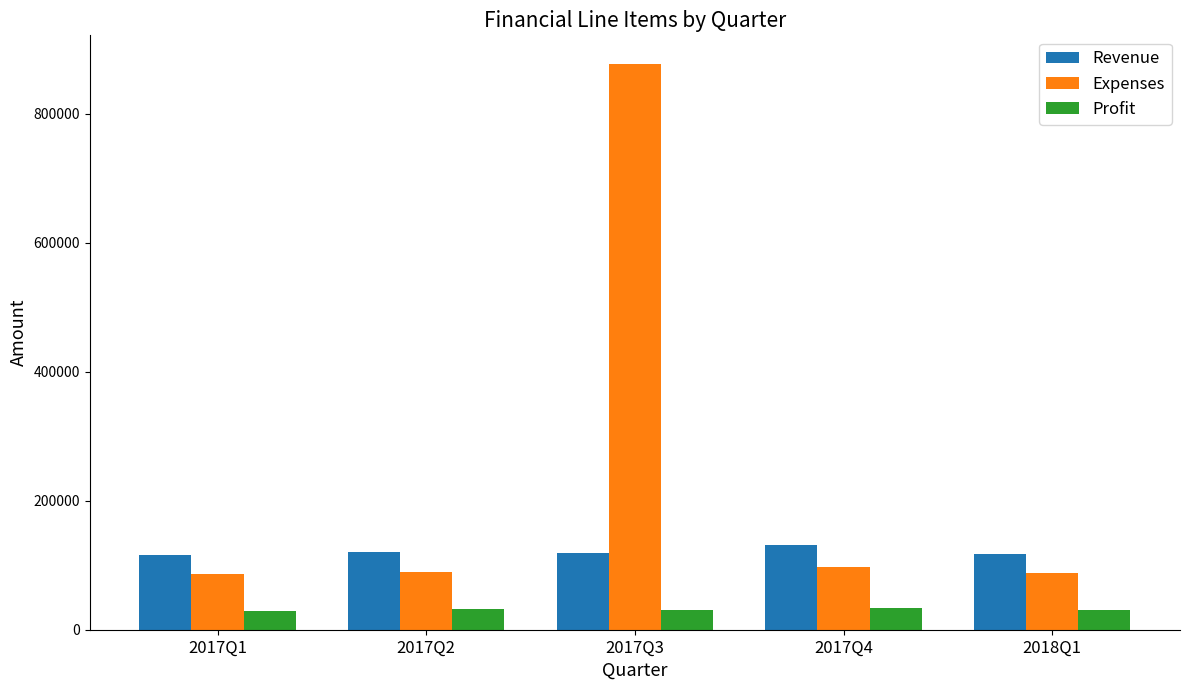

True or false: Profit has a value of 31369 at 2017Q2.

True